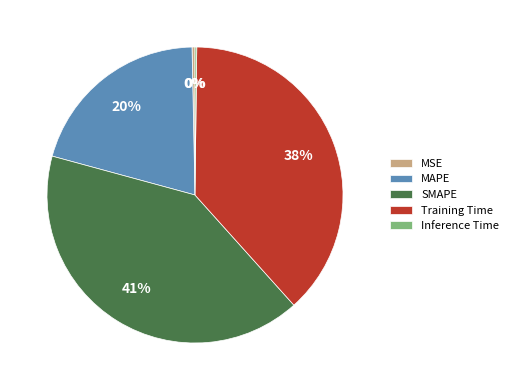

Is the sum of SMAPE and Training Time greater than half?

Yes